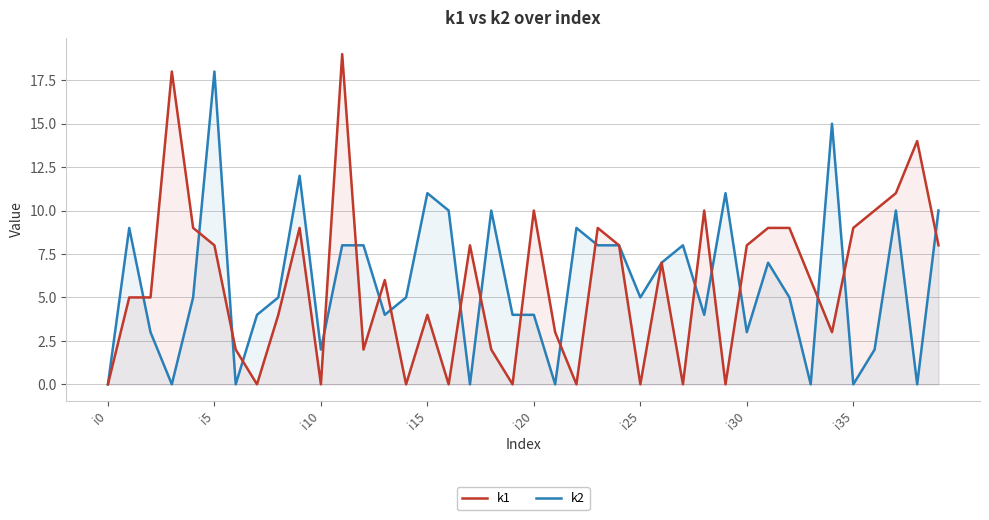

List the series in order of their peak value, highest first.

k1, k2